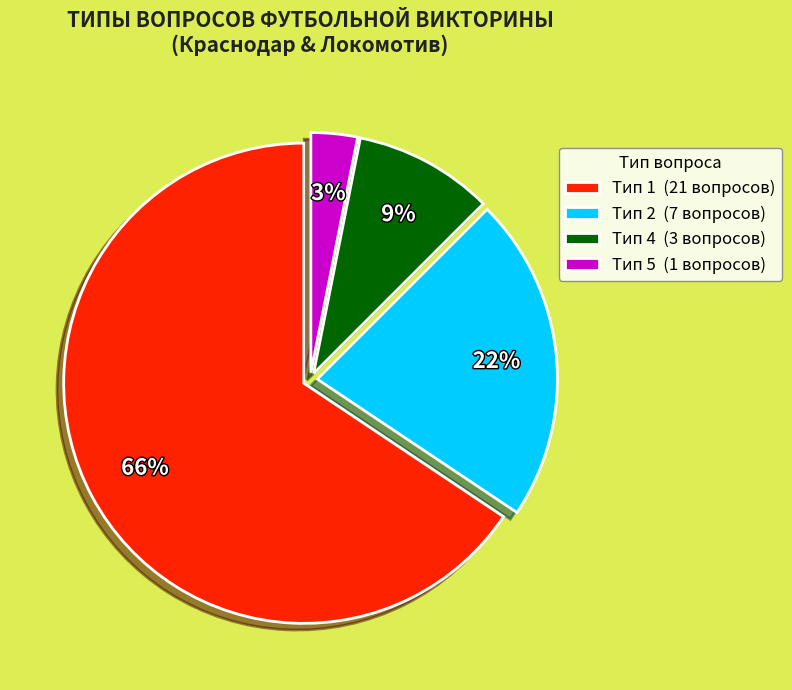

Is the sum of Тип 1 (21 вопросов) and Тип 4 (3 вопросов) greater than half?

Yes